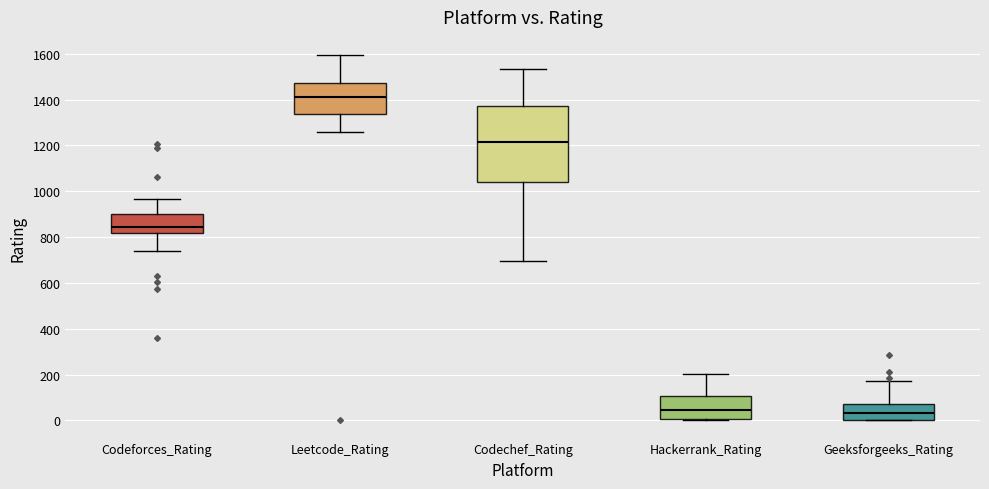

Which box's median line is the highest?

Leetcode_Rating